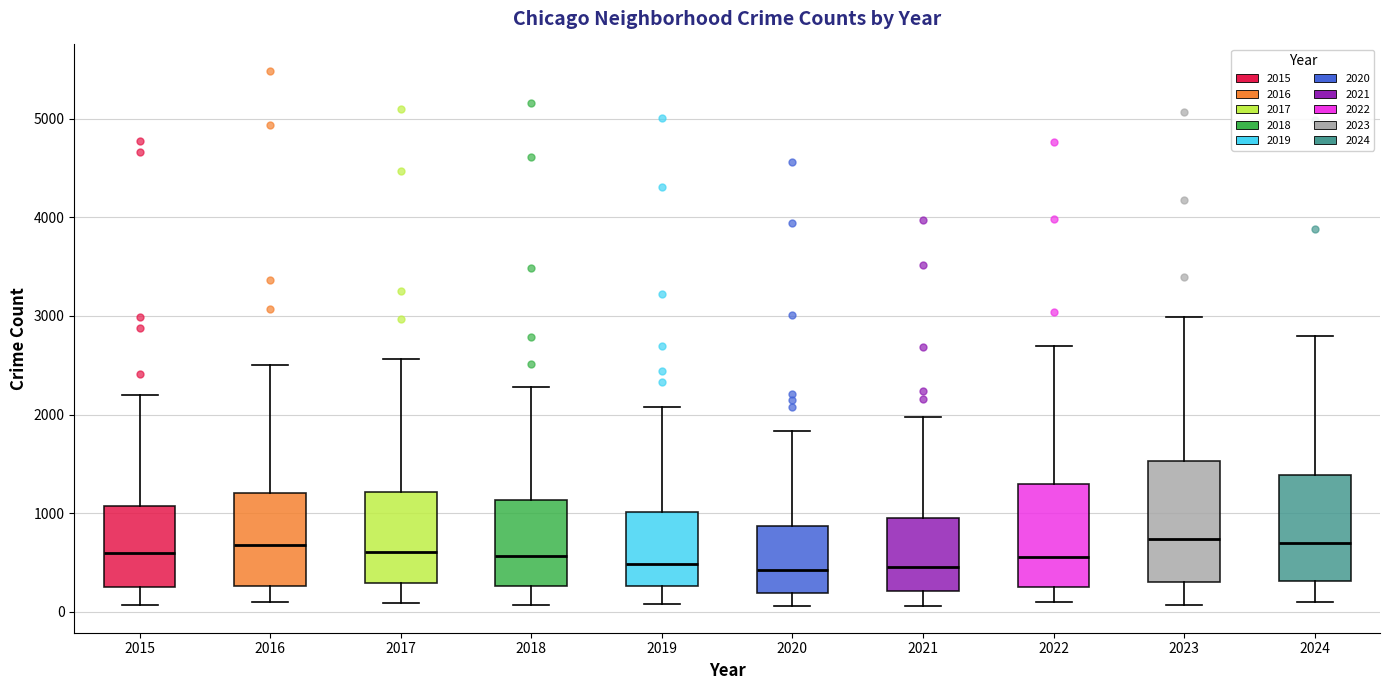

Reading left to right, transcribe this box plot: for each box, give where its median line is, the range the box spans, and where its two whiskers end, as read against the y-axis. The values are not printed on the chart, so give them approximately, as read against the axis.

2015: median 600, box 300 to 1100, whiskers 100 to 2200
2016: median 700, box 300 to 1200, whiskers 100 to 2500
2017: median 600, box 300 to 1200, whiskers 100 to 2600
2018: median 600, box 300 to 1100, whiskers 100 to 2300
2019: median 500, box 300 to 1000, whiskers 100 to 2100
2020: median 400, box 200 to 900, whiskers 100 to 1800
2021: median 500, box 200 to 900, whiskers 100 to 2000
2022: median 600, box 300 to 1300, whiskers 100 to 2700
2023: median 700, box 300 to 1500, whiskers 100 to 3000
2024: median 700, box 300 to 1400, whiskers 100 to 2800